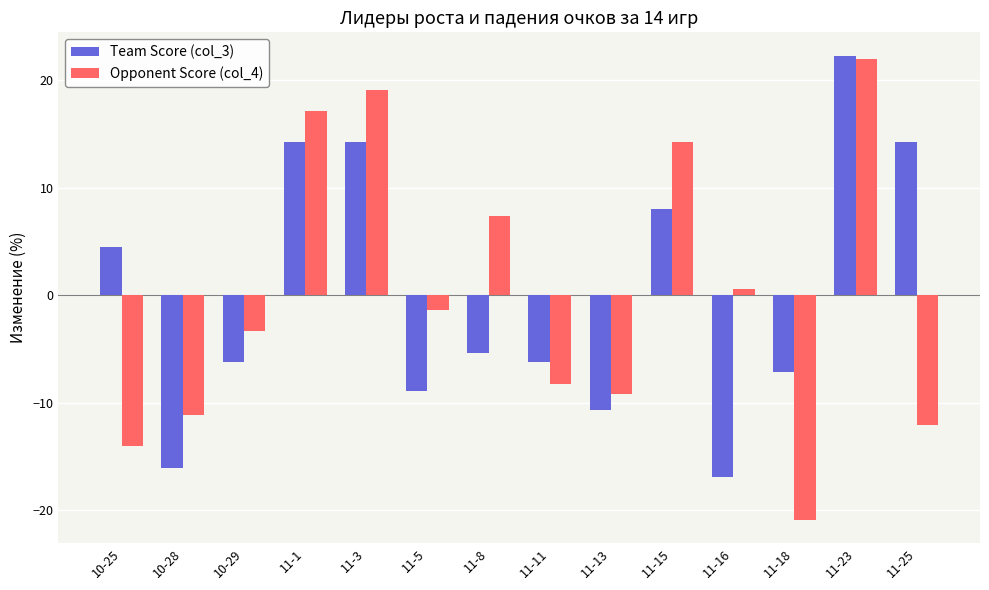

What is the total value across all series at 11-13?

-19.9